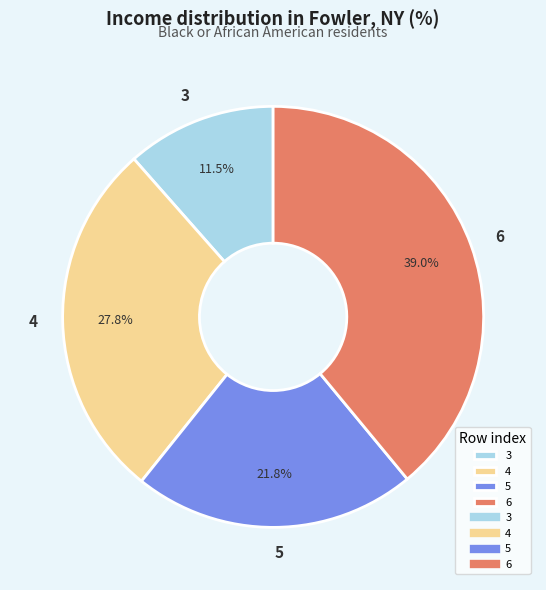

What is the smallest slice in the pie chart?

3